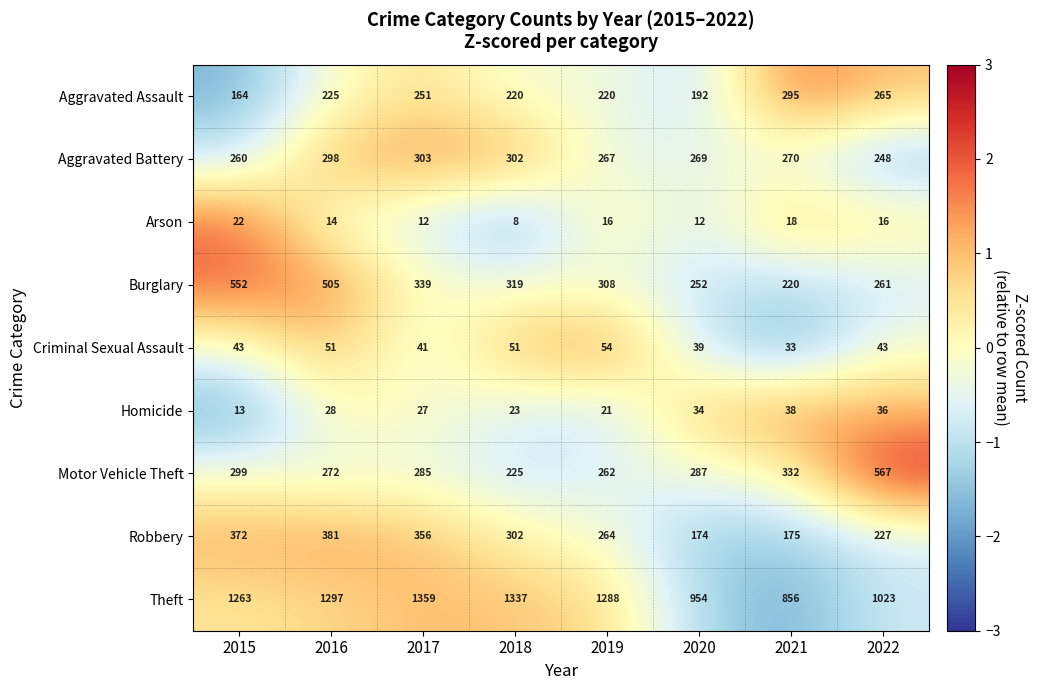

What is the sum of all Homicide values?

220